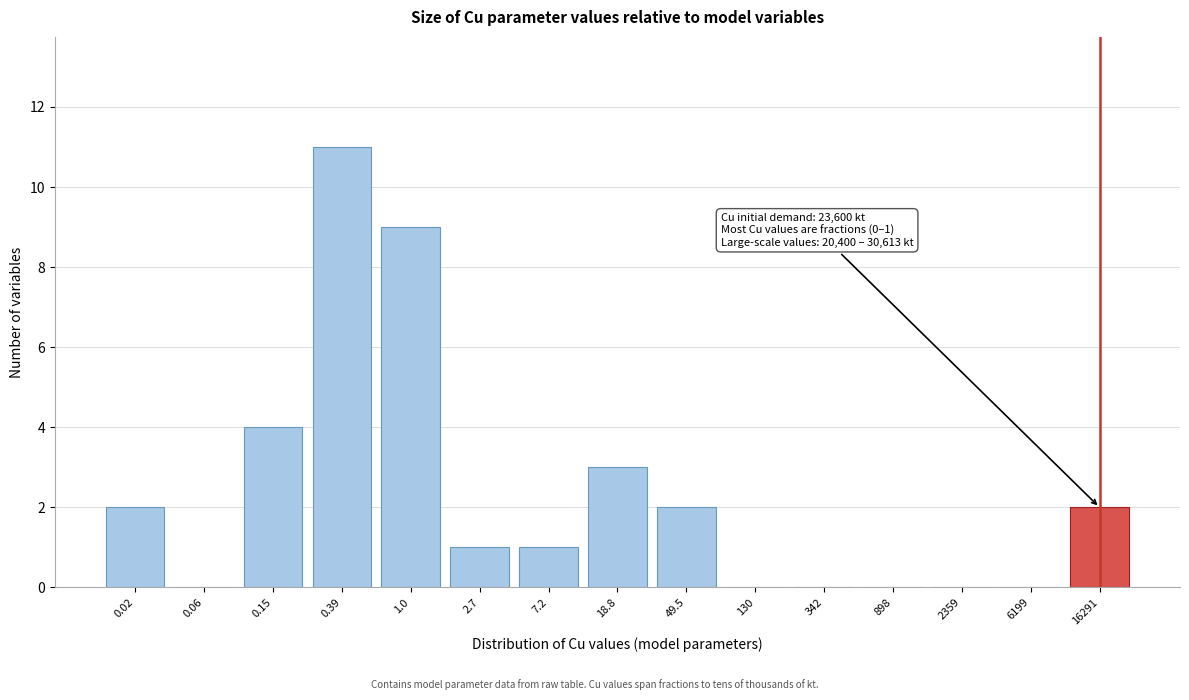

Reading left to right, extract all data points from this chart.

0.02=2	0.06=0	0.15=4	0.39=11	1.0=9	2.7=1	7.2=1	18.8=3	49.5=2	130=0	342=0	898=0	2359=0	6199=0	16291=2